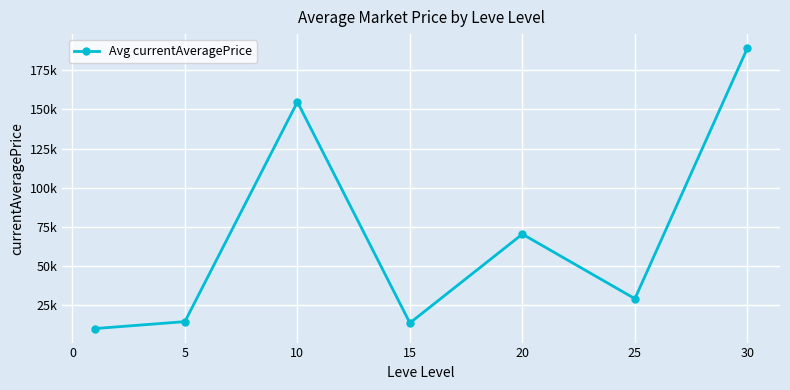

What is the difference between the maximum and minimum values?

179147.4